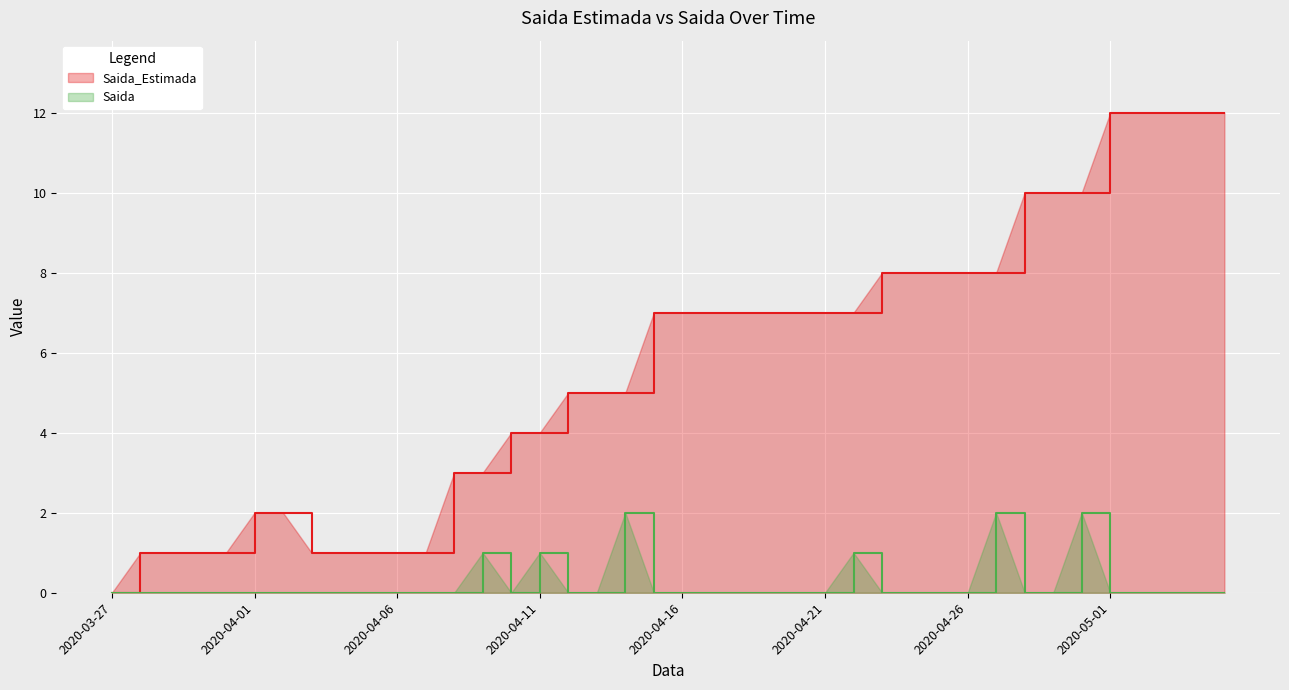

How many lines are shown in the chart?

2